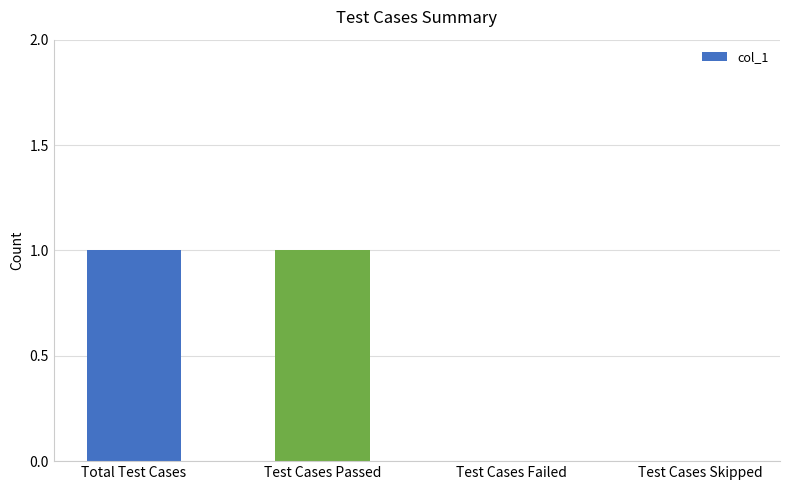

Count the number of data series in this chart.

1